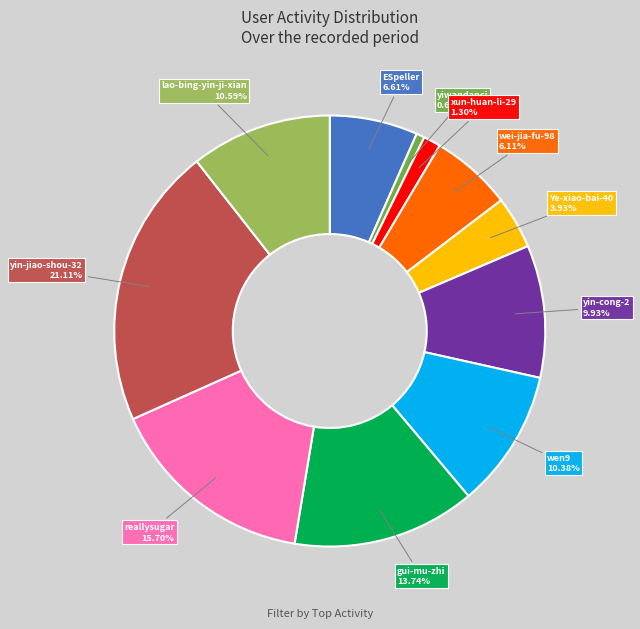

What is the ratio of the value at reallysugar to the value at xun-huan-li-29?

12.1